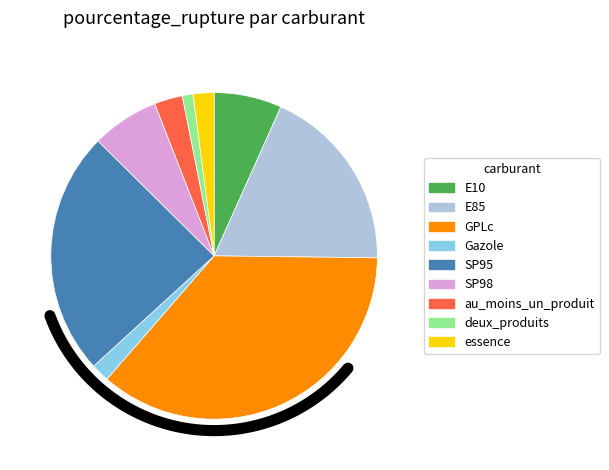

Count the number of slices in the pie.

9